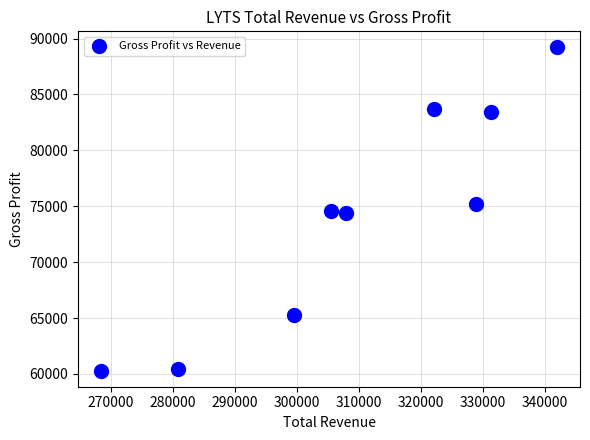

What is the range of Y values (max minus min)?

28900